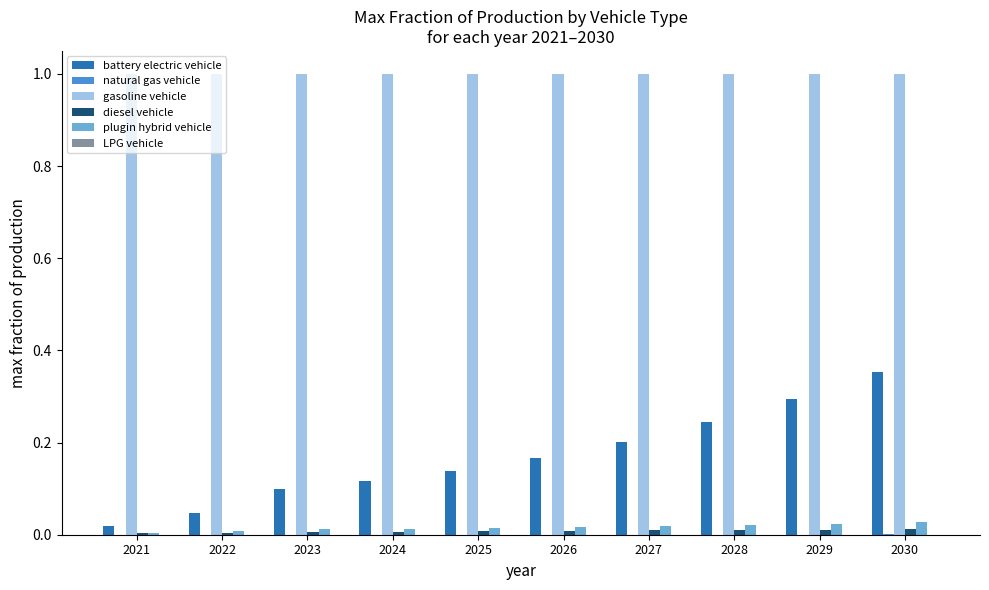

True or false: plugin hybrid vehicle has a value of 0.0 at 2024.

True